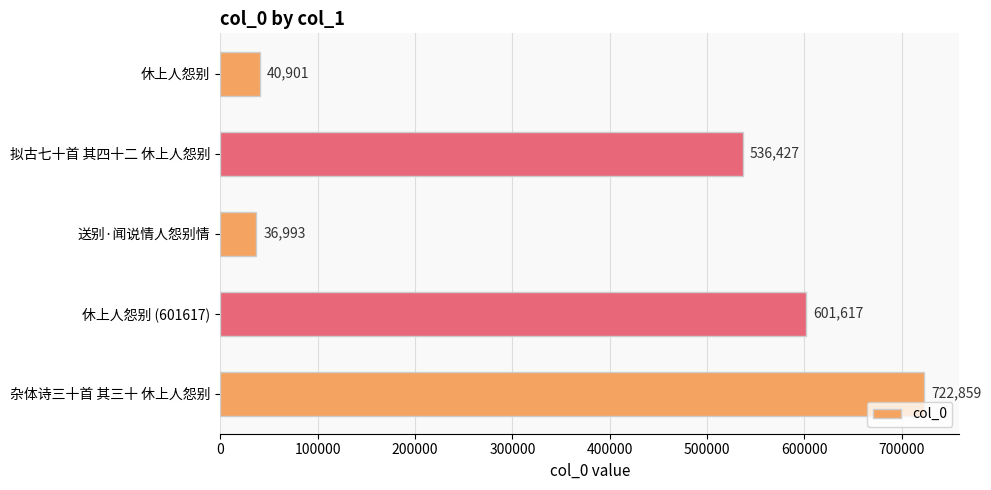

What is the approximate value at 杂体诗三十首 其三十 休上人怨别, to the nearest 50?

722850